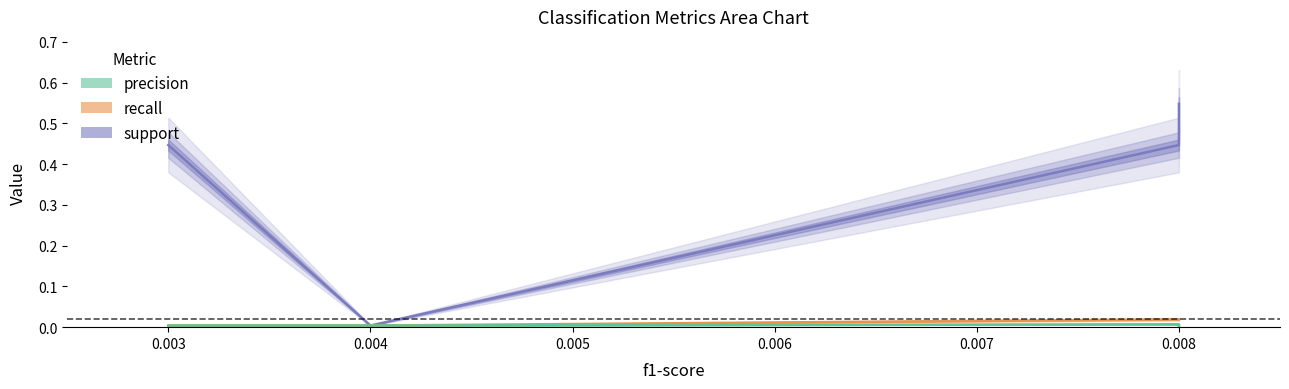

The value of support at 0.003 is 0.3. True or false?

False